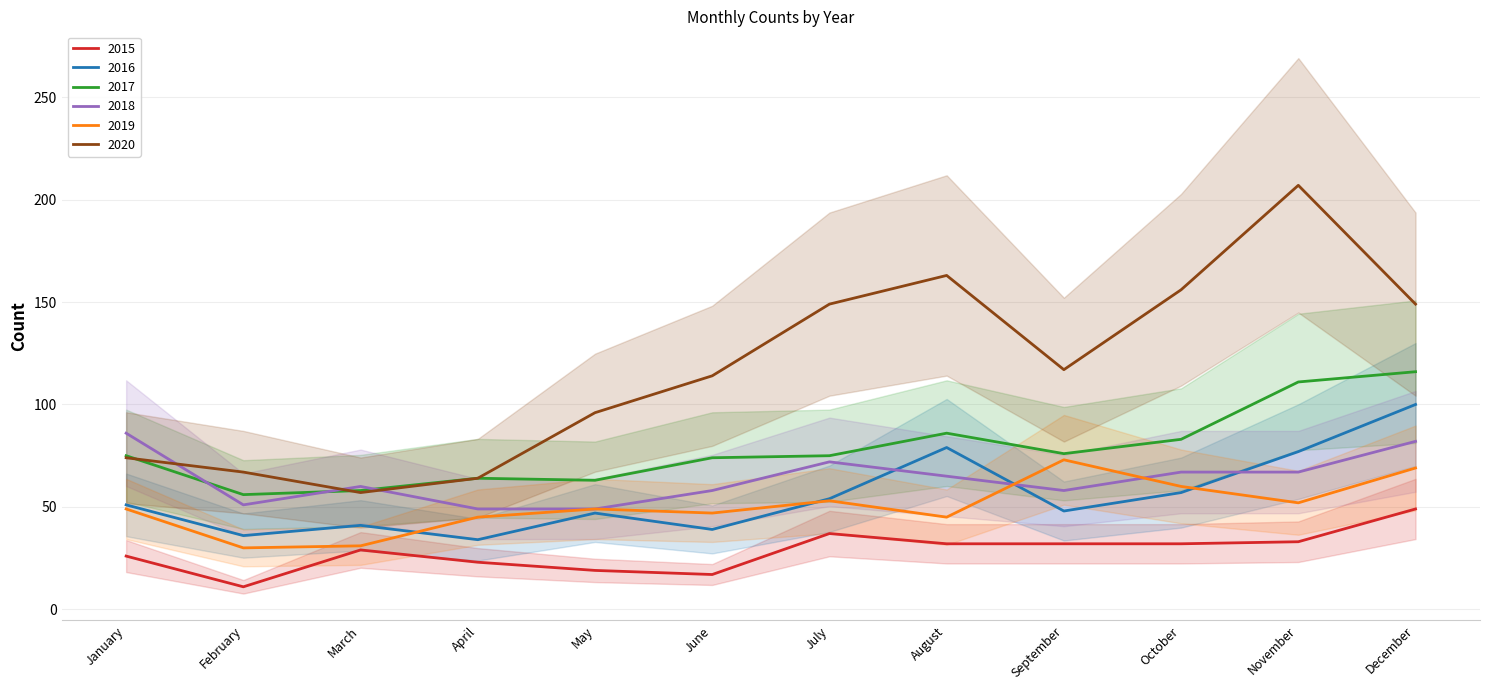

Which category has the highest value in the 2020 series?

November